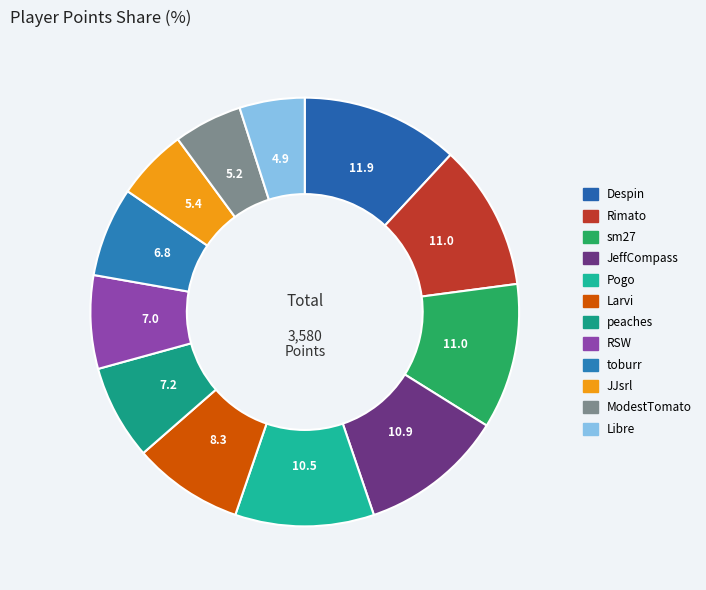

Which slice is the largest?

Despin